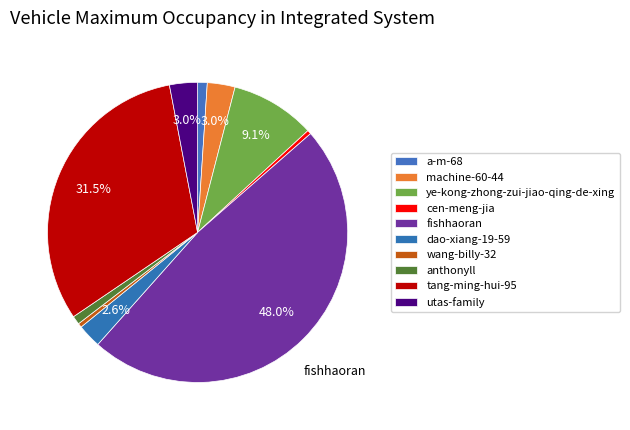

Is it true that machine-60-44 is 3% of the pie?

True